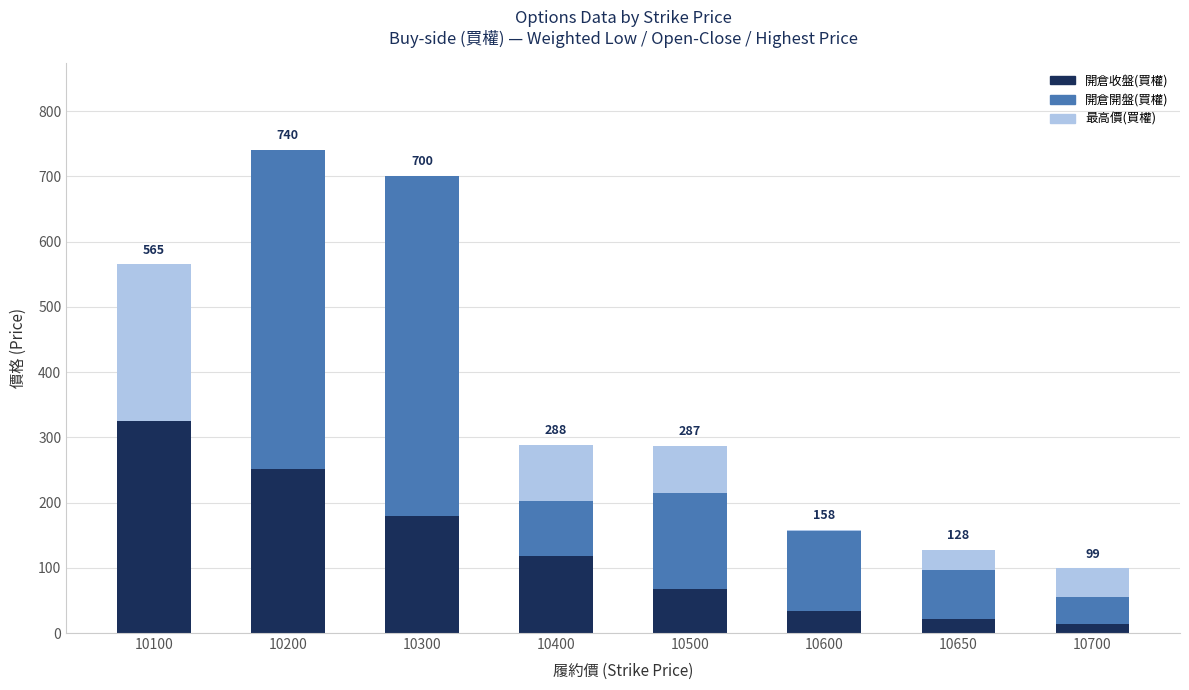

Which category has the highest value in the 開倉收盤(買權) series?

10100